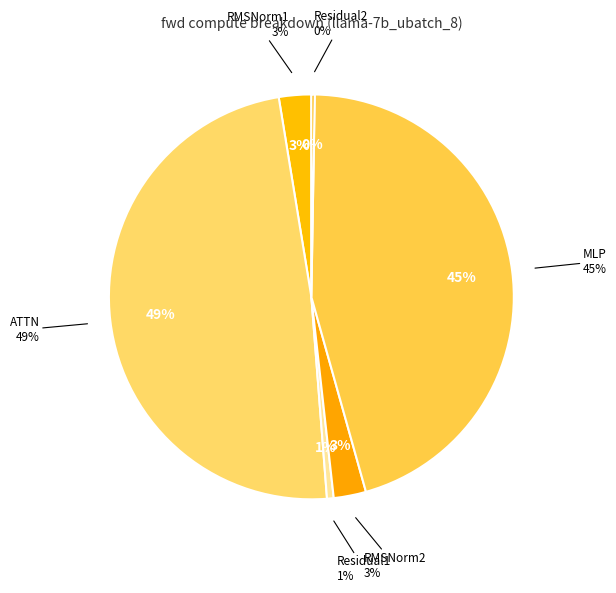

Is it true that RMSNorm2 is 3% of the pie?

True